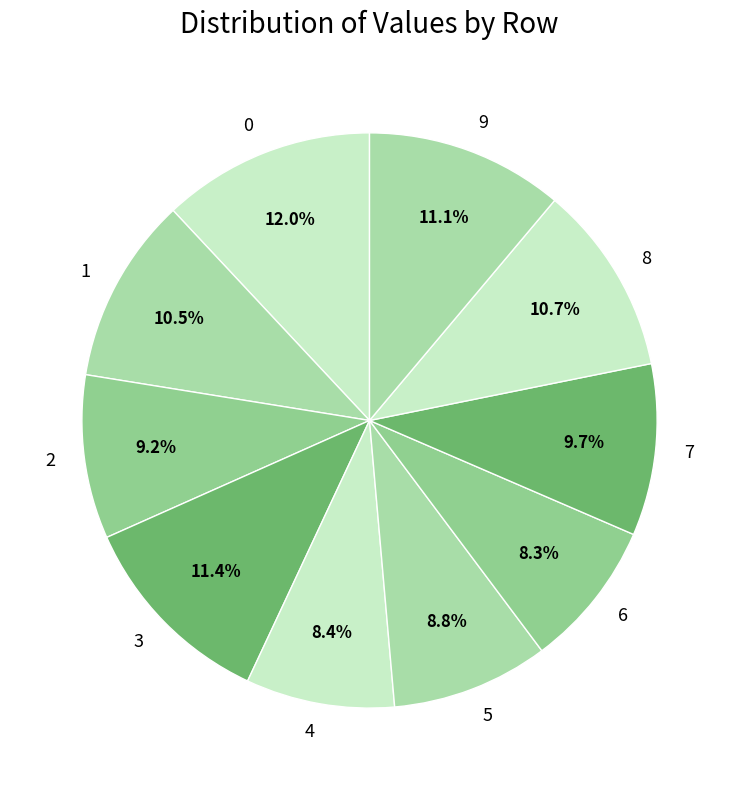

To the nearest percent, what is the combined percentage of 3 and 0?

23%